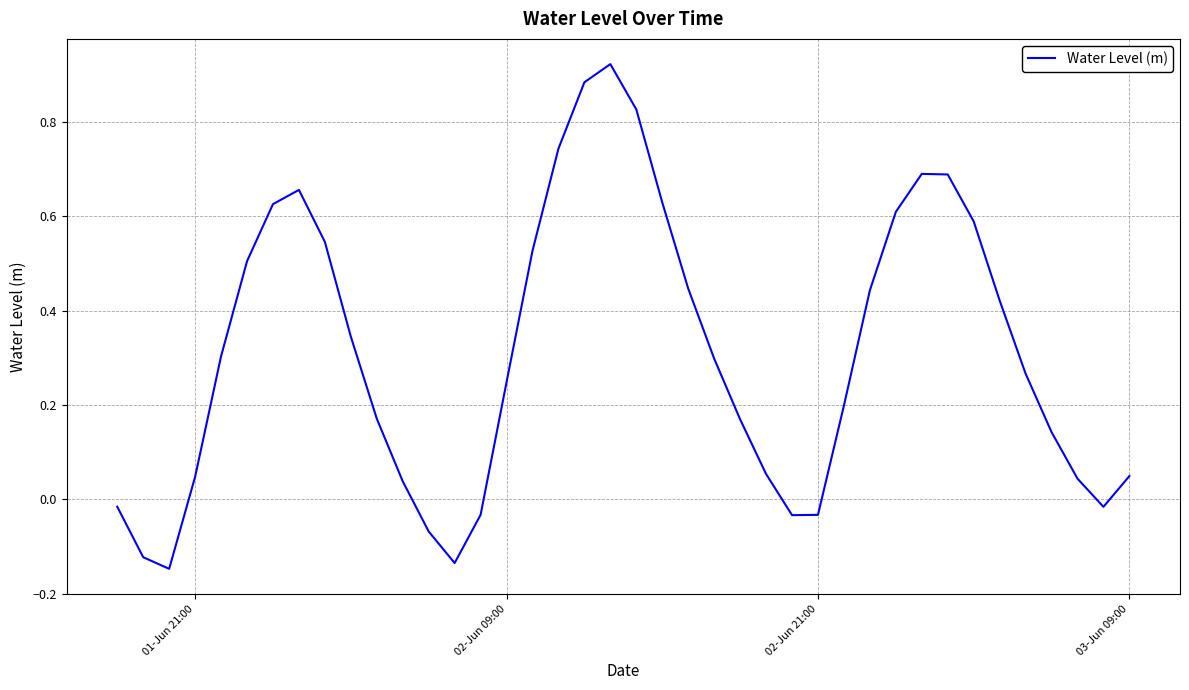

What is the difference between the maximum and minimum values?

1.1